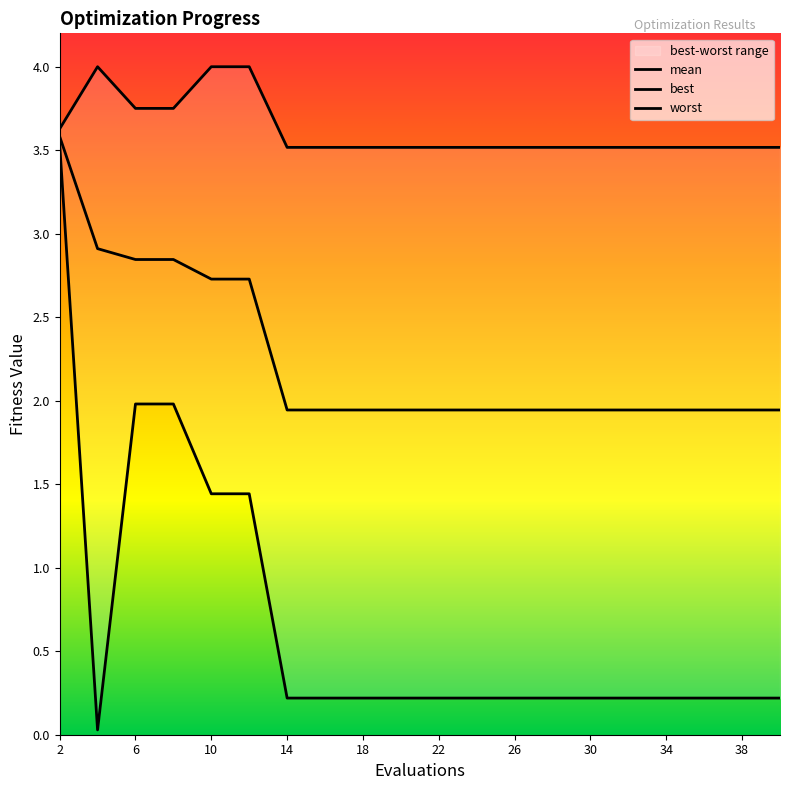

What is the sum of the best values at 18 and 26?

0.4